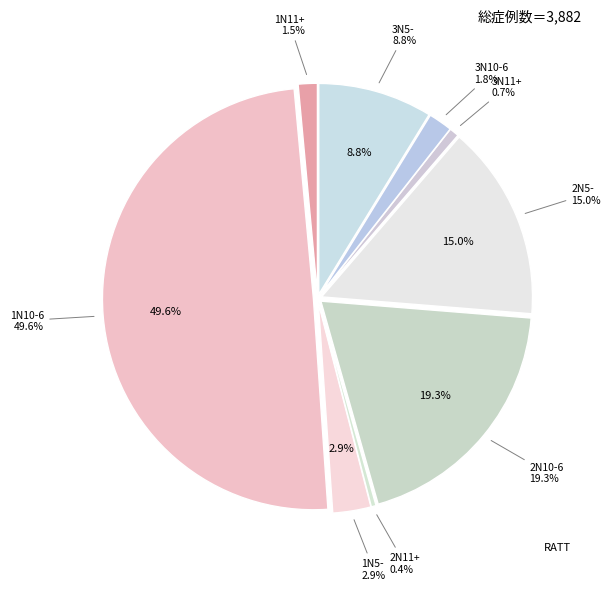

How many slices are in this pie chart?

9